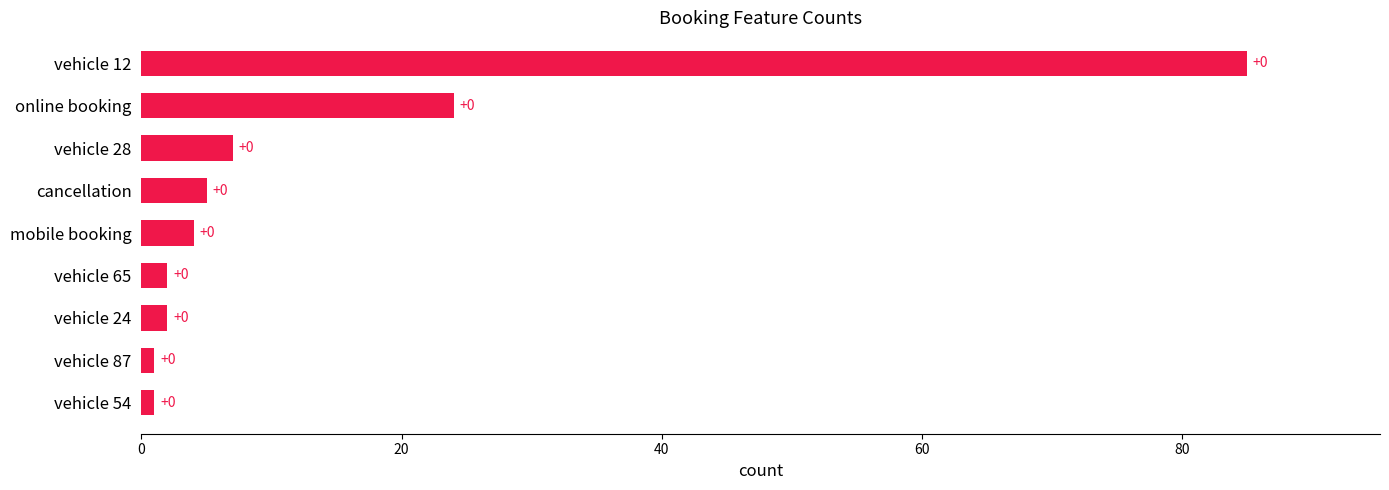

What is the smallest value displayed?

1